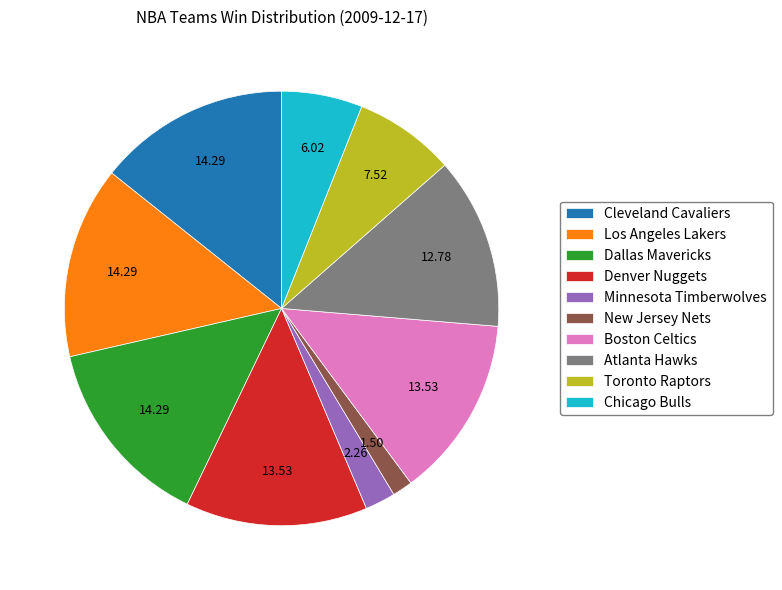

Combined, do New Jersey Nets and Atlanta Hawks account for over 50%?

No